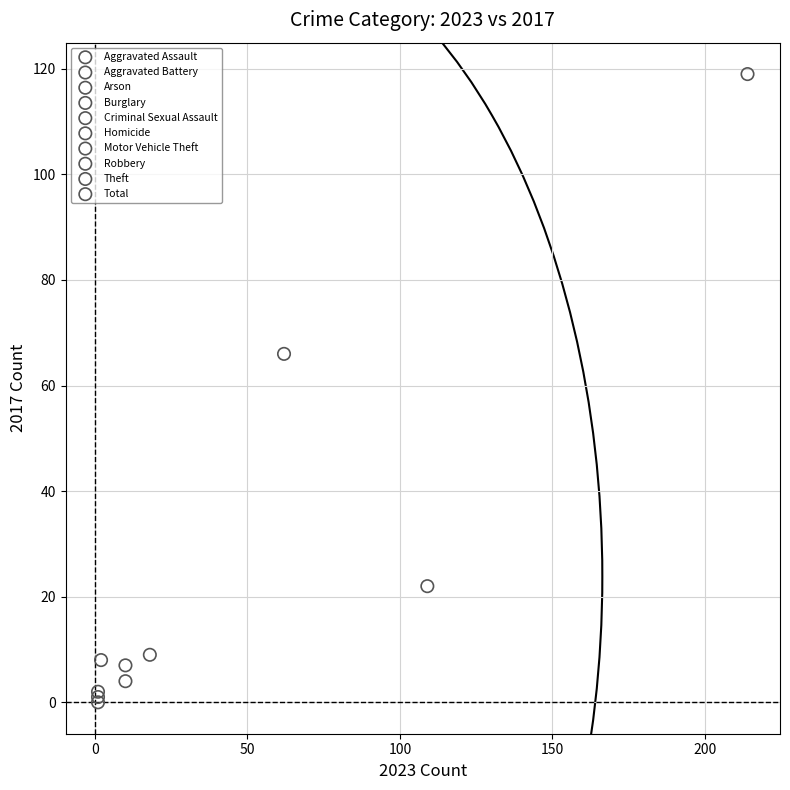

What are all the series names shown in the legend?

Aggravated Assault, Aggravated Battery, Arson, Burglary, Criminal Sexual Assault, Homicide, Motor Vehicle Theft, Robbery, Theft, Total